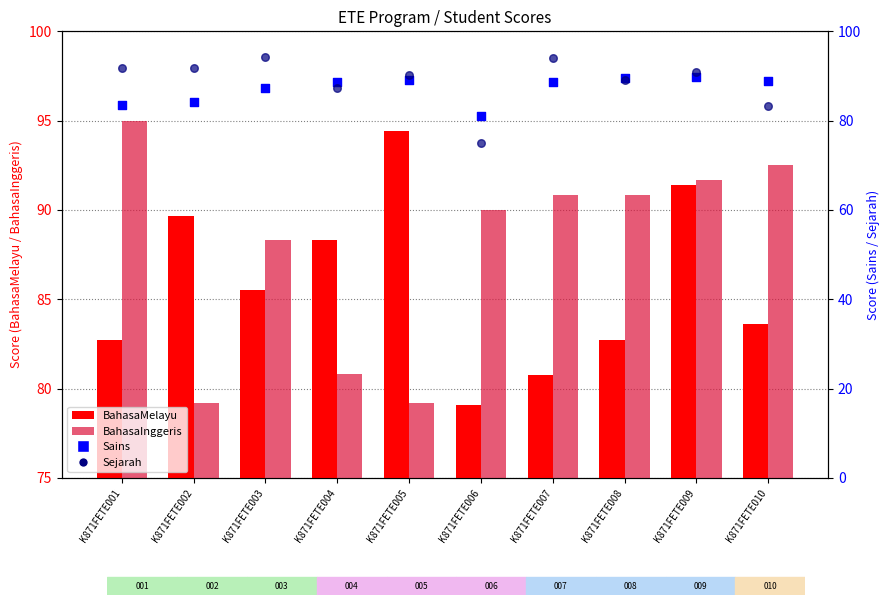

Is the value of BahasaMelayu at K871FETE006 greater than the value of BahasaInggeris at K871FETE008?

No